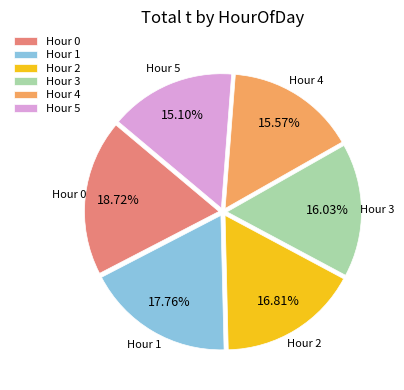

Is the sum of Hour 2 and Hour 4 greater than half?

No